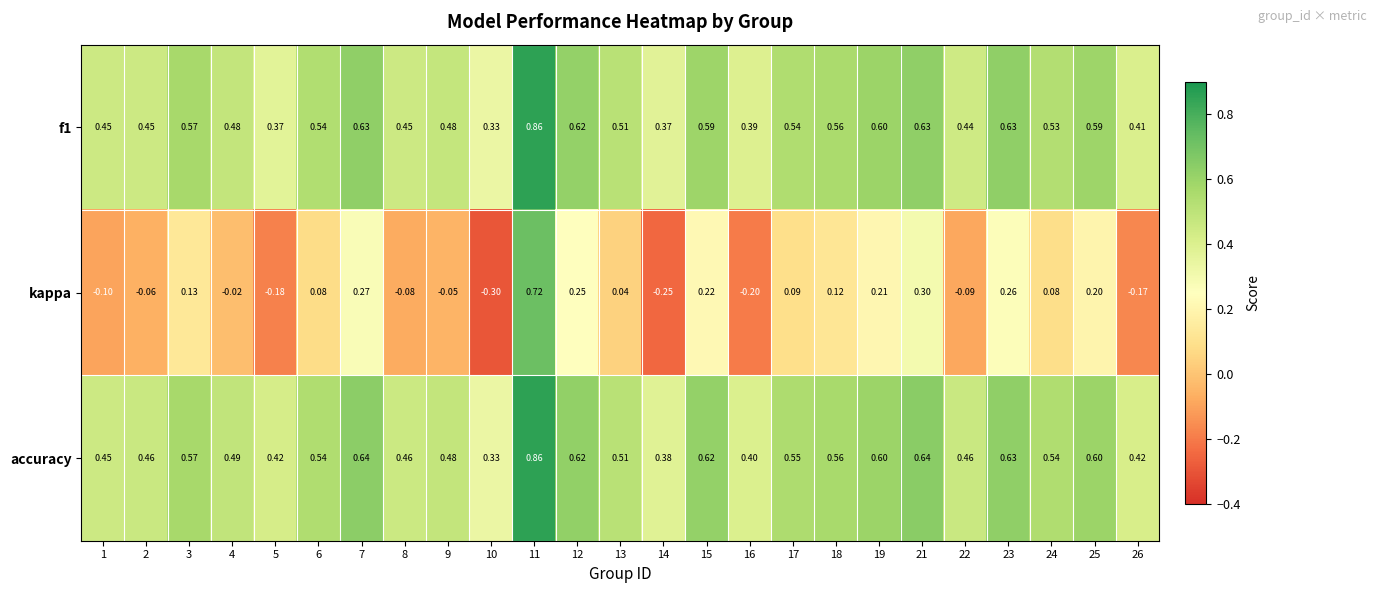

What is the minimum value shown in the chart?

-0.3